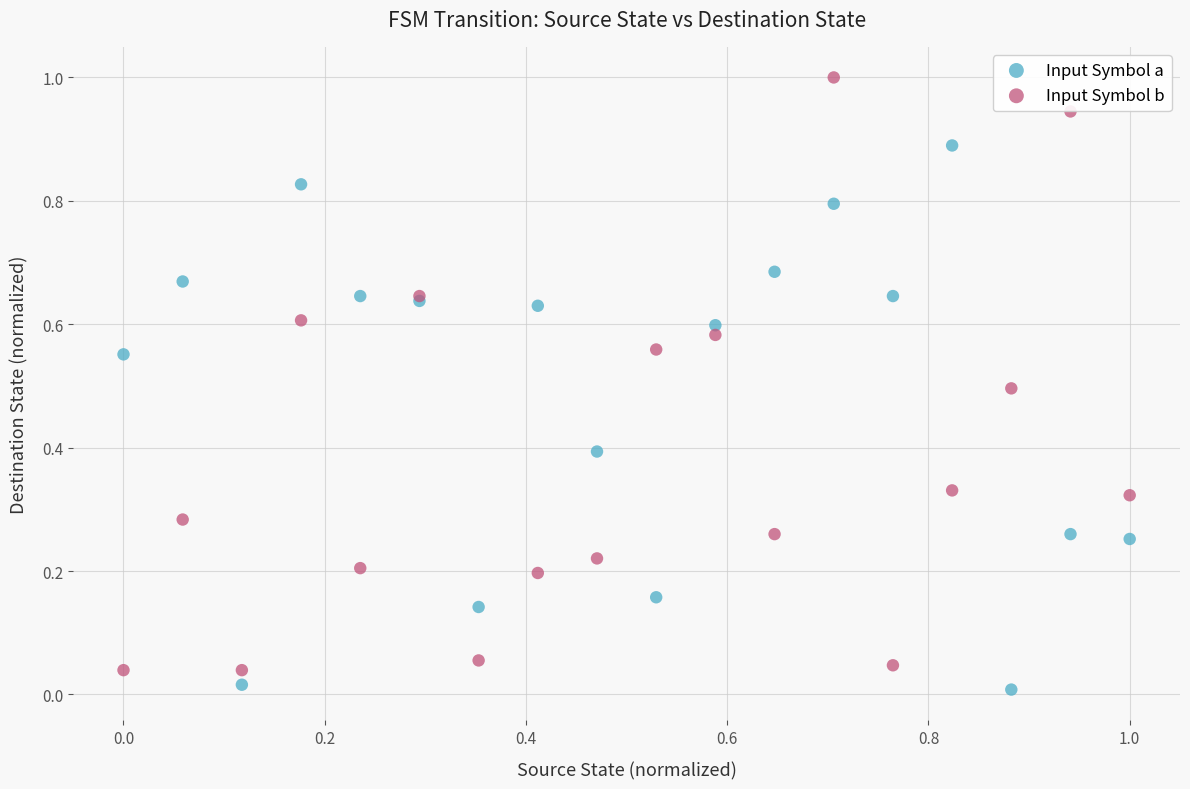

What are all the series names shown in the legend?

Input Symbol a, Input Symbol b